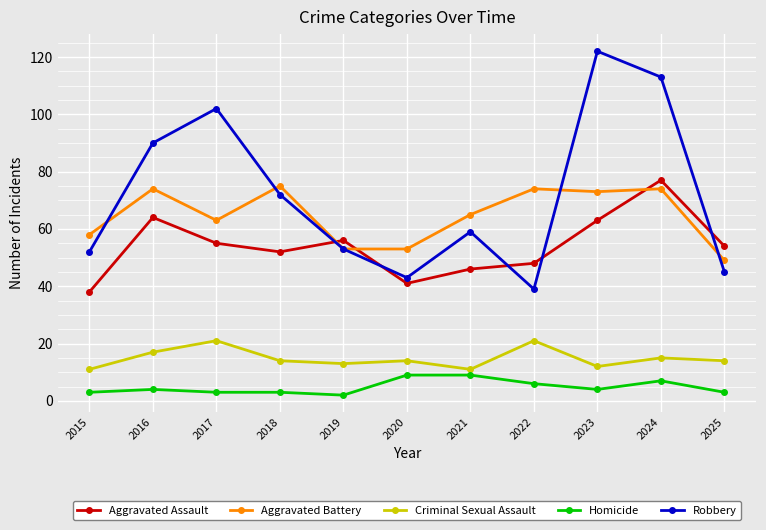

What is the sum of all Aggravated Assault values?

594